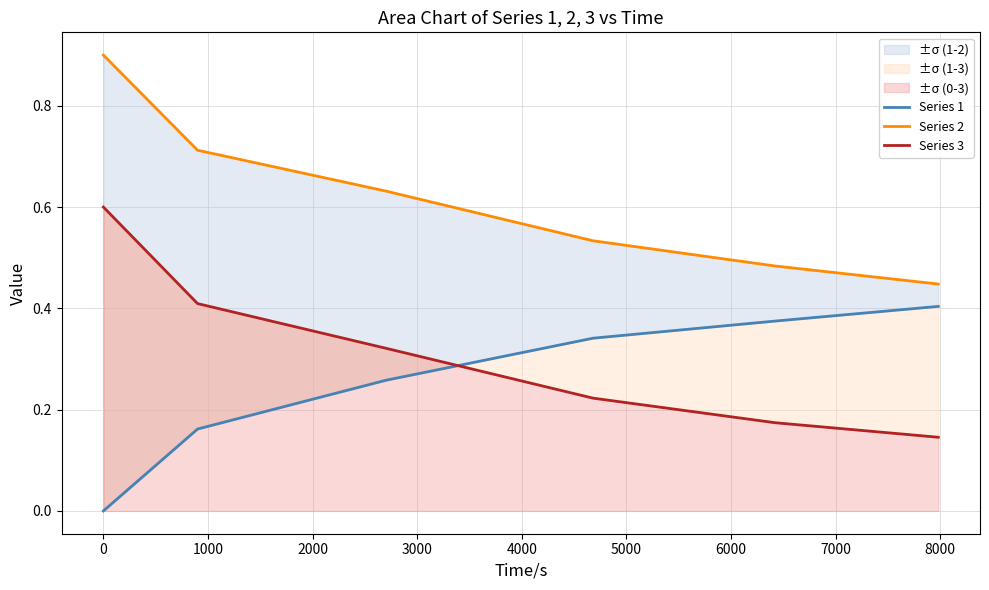

Count the Series 2 values in the range 0 to 1.

6